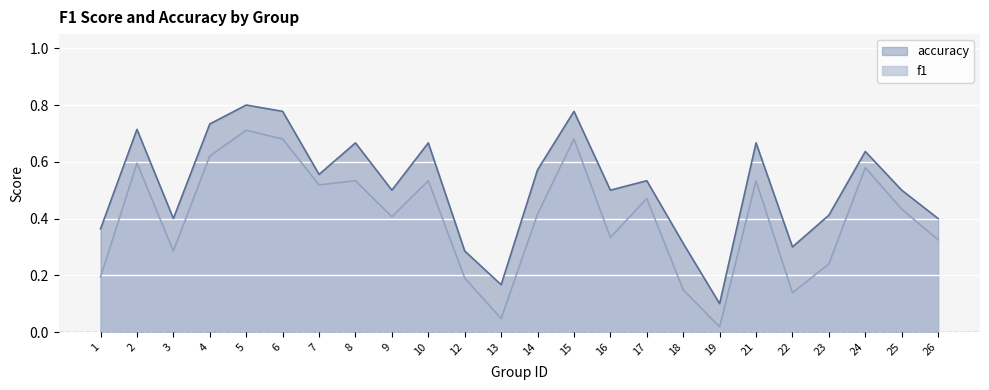

How many interior local peaks does the accuracy series have?

8